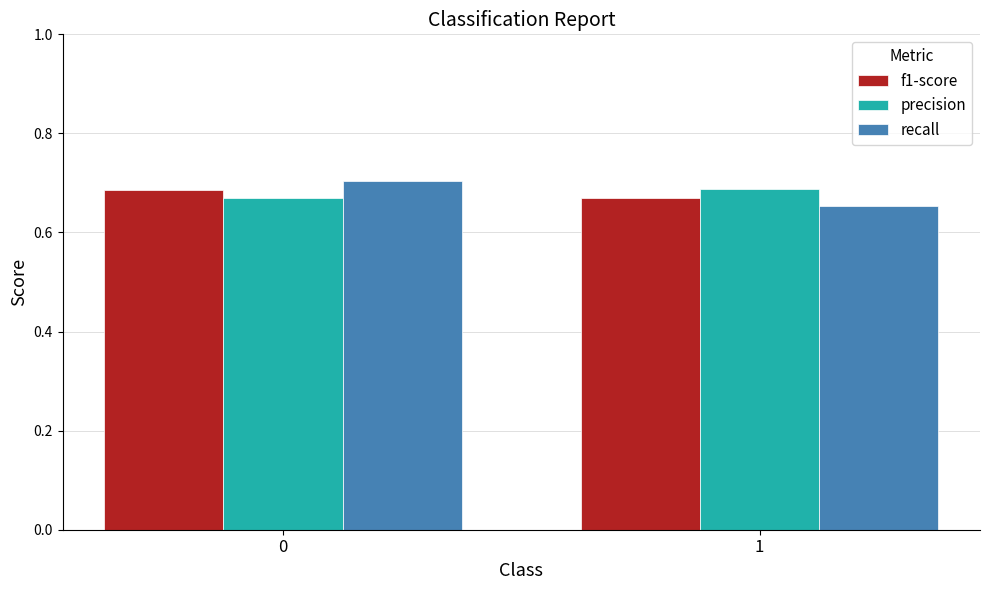

What is the sum of the f1-score values at 1 and 0?

1.4